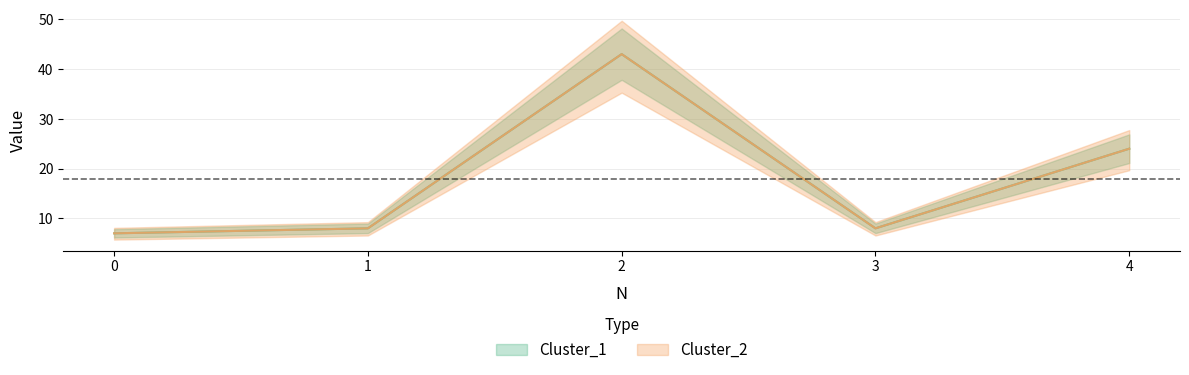

True or false: Cluster_1 has more than 2 interior local peaks.

False